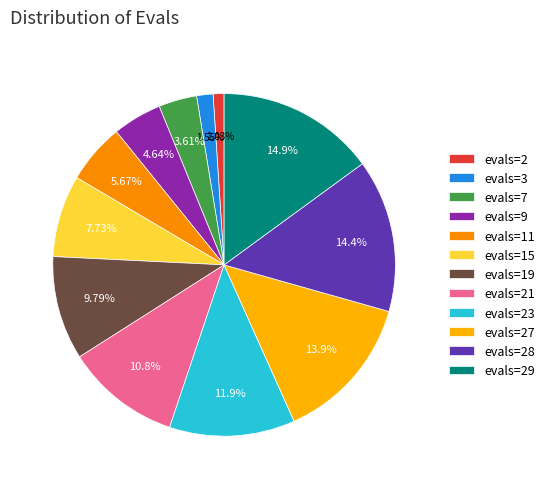

Count the number of slices in the pie.

12